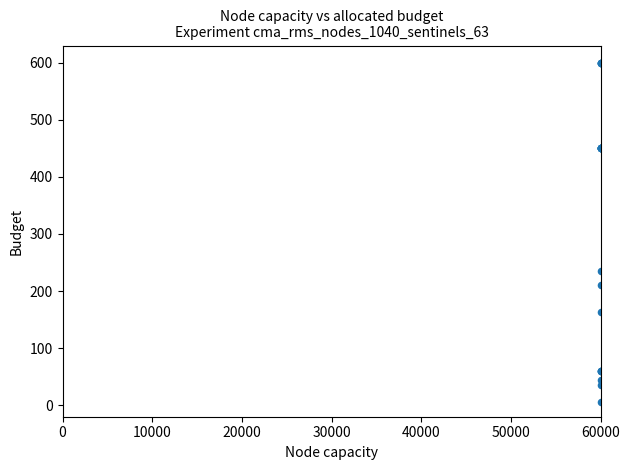

What Y value in the scatter plot is closest to 302?

235